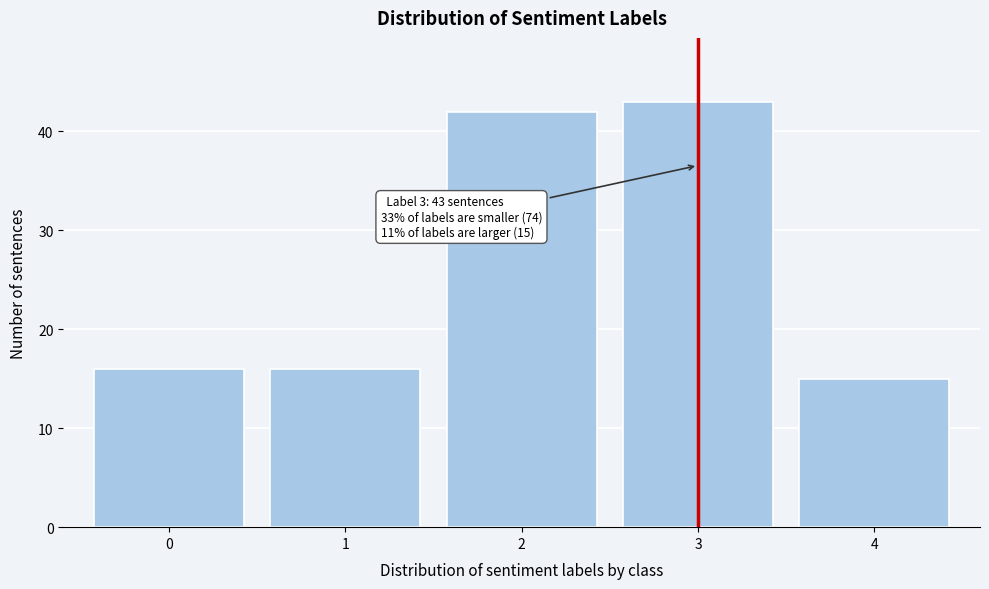

Over which range of the x-axis is the bar tallest?

2.5 to 3.5